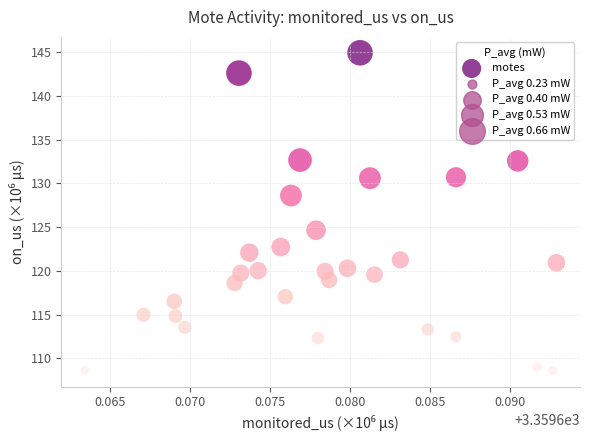

What Y value in the scatter plot is closest to 126?

124.6